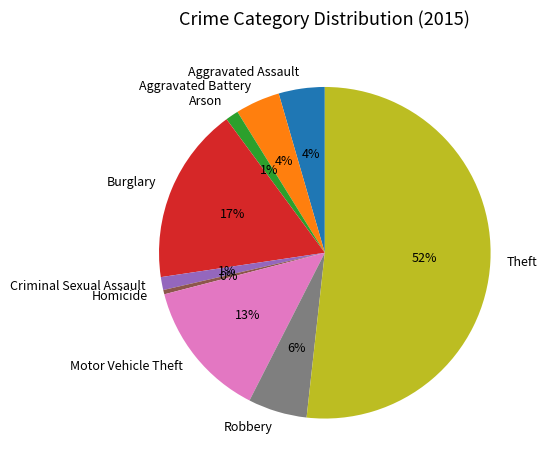

Which slice represents more than half of the pie?

Theft